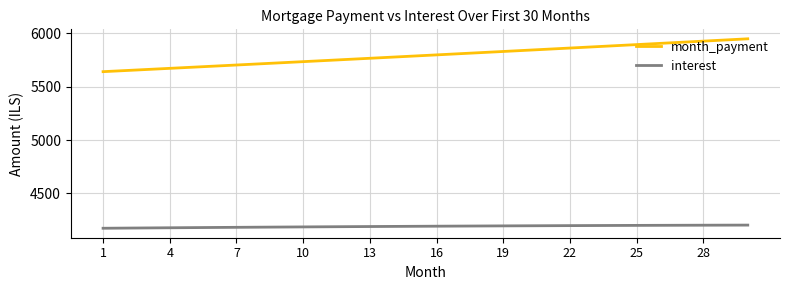

What is the lowest value of the month_payment series?

5640.7